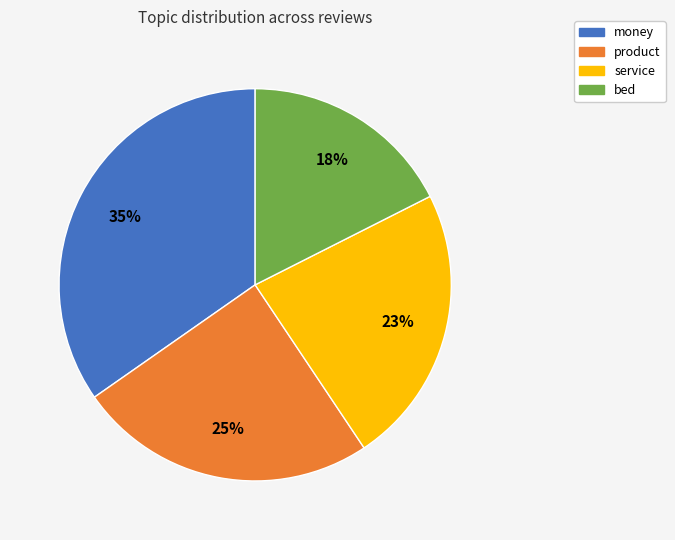

Is there any slice that represents more than half of the pie?

No